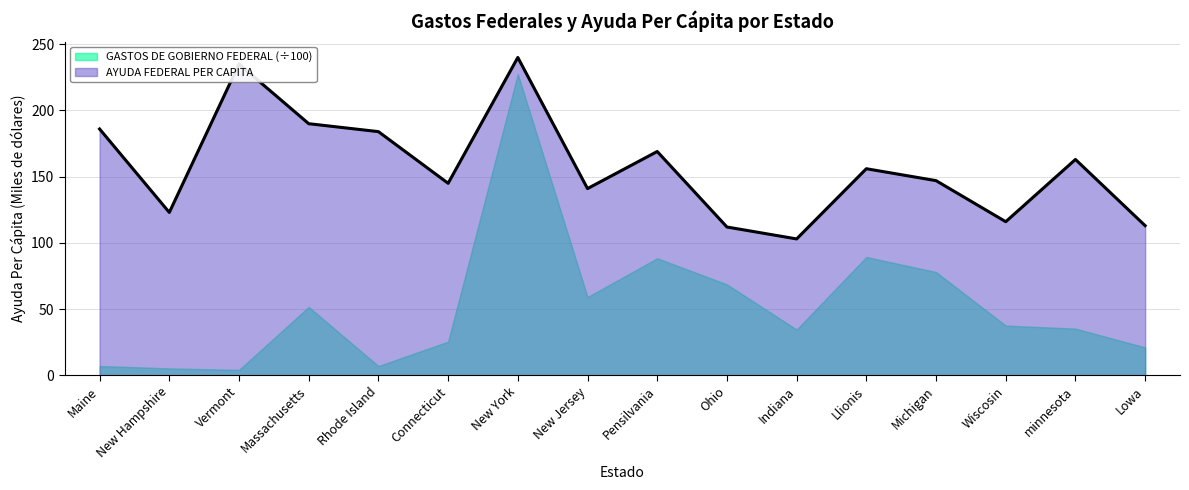

How many interior local peaks (higher than both neighbors) does the data have?

5